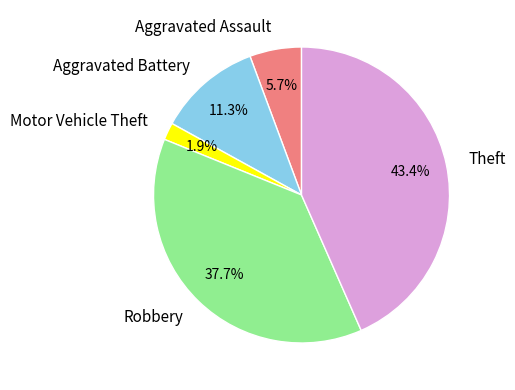

Rank the categories by value from highest to lowest.

Theft, Robbery, Aggravated Battery, Aggravated Assault, Motor Vehicle Theft